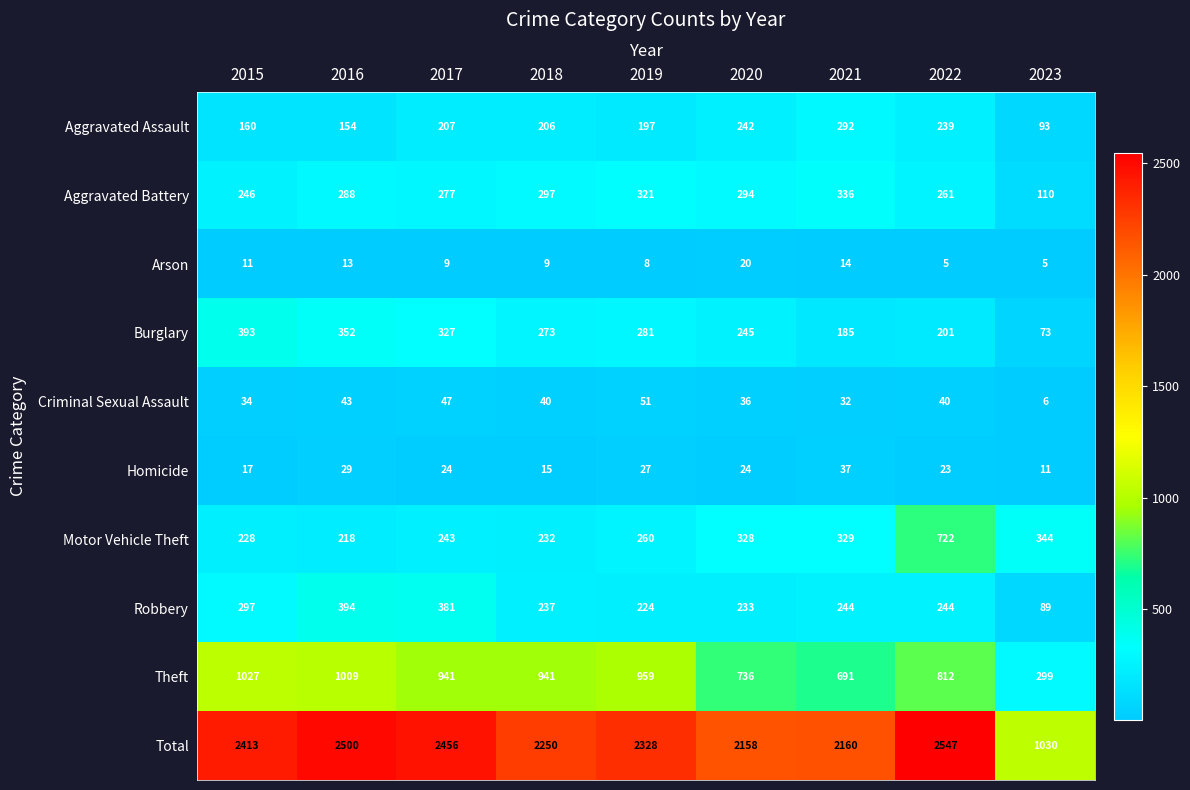

Count the number of data series in this chart.

10